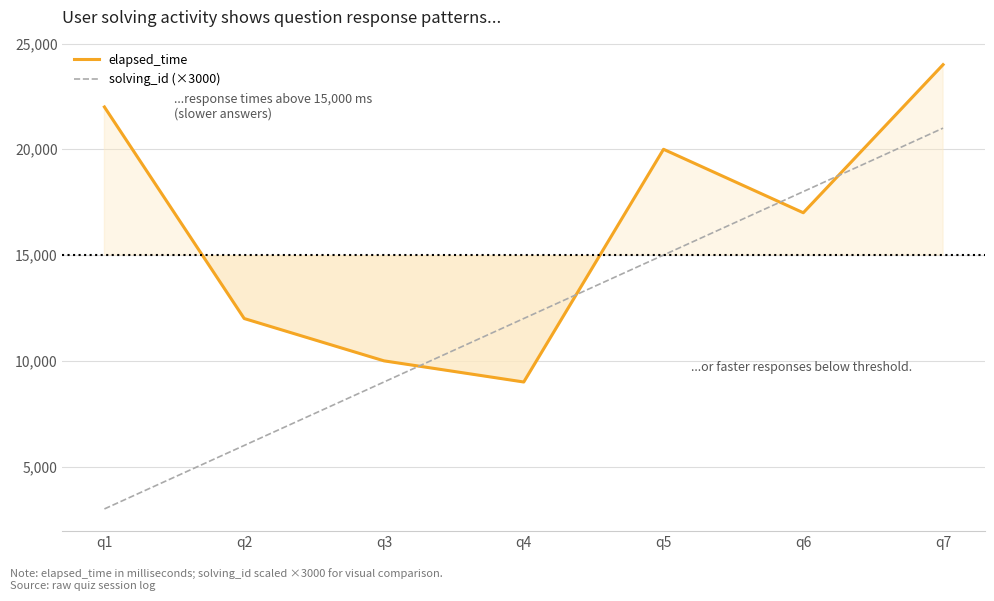

Is the value of solving_id (×3000) at q4 greater than the value of elapsed_time at q7?

No